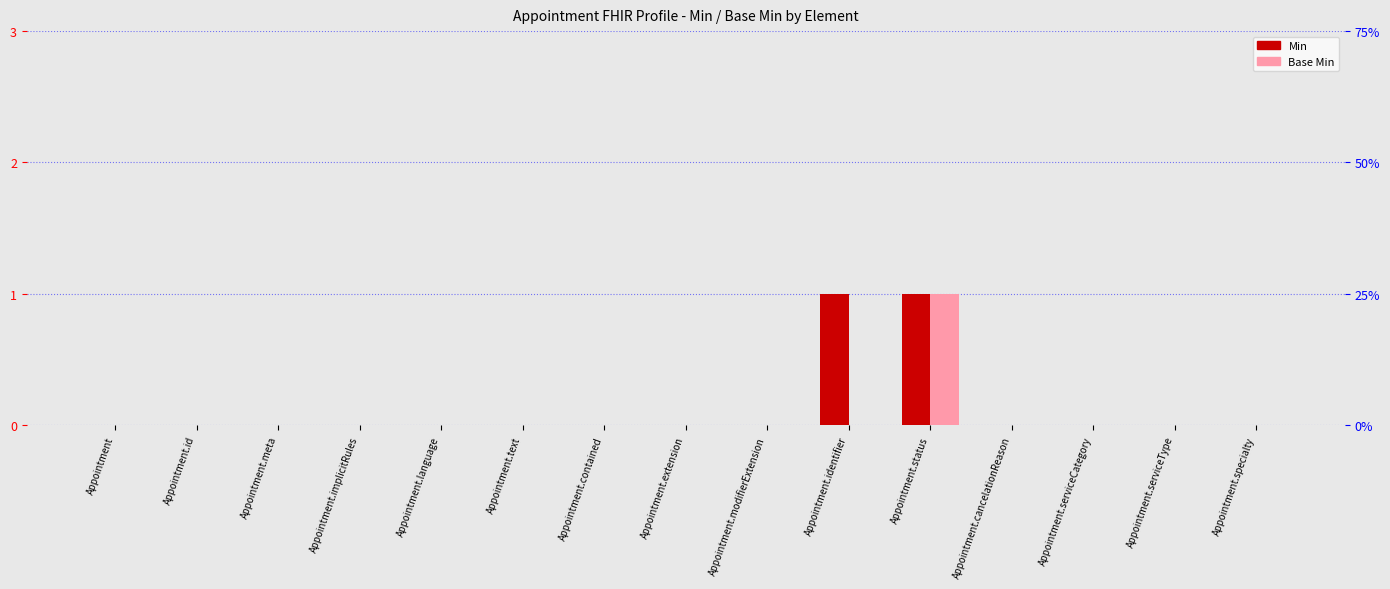

Which series has the largest total across all categories?

Min